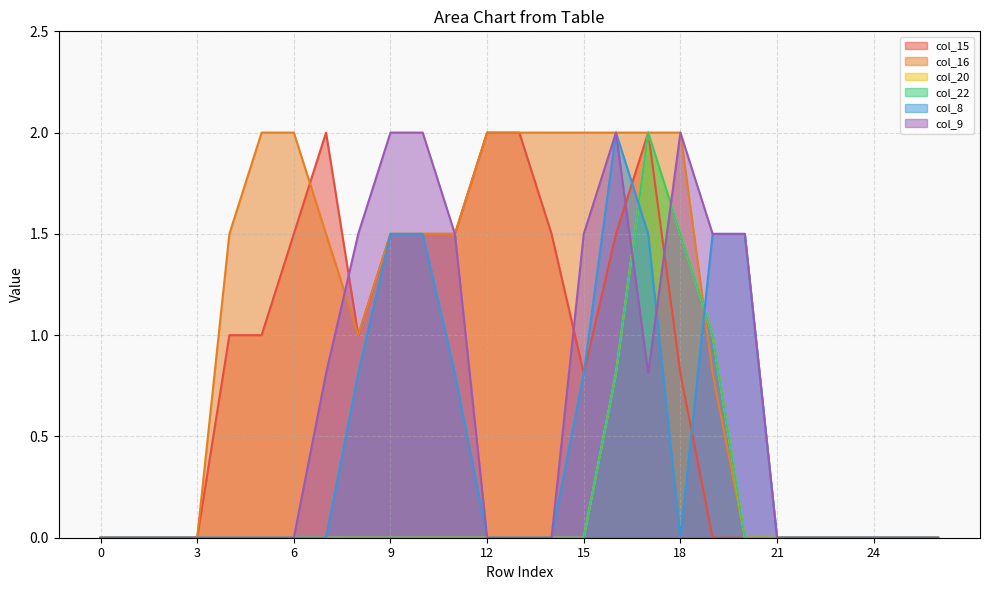

What is the spread (max minus min) of values at 11?

1.5